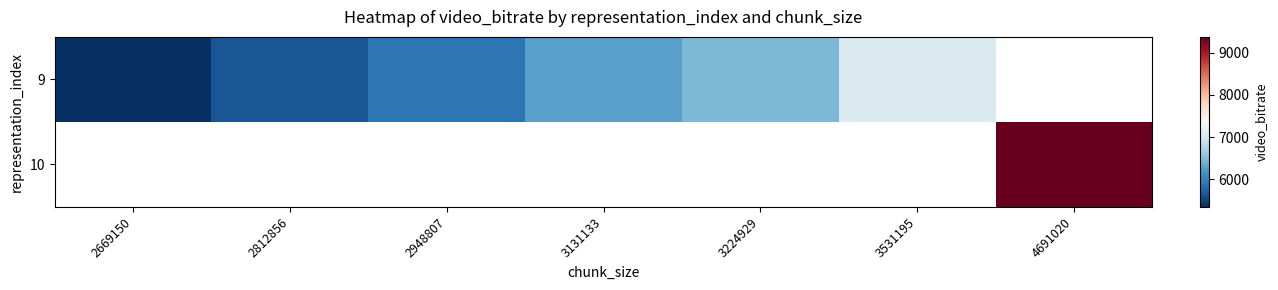

How many data points in 9 are above 6262?

3